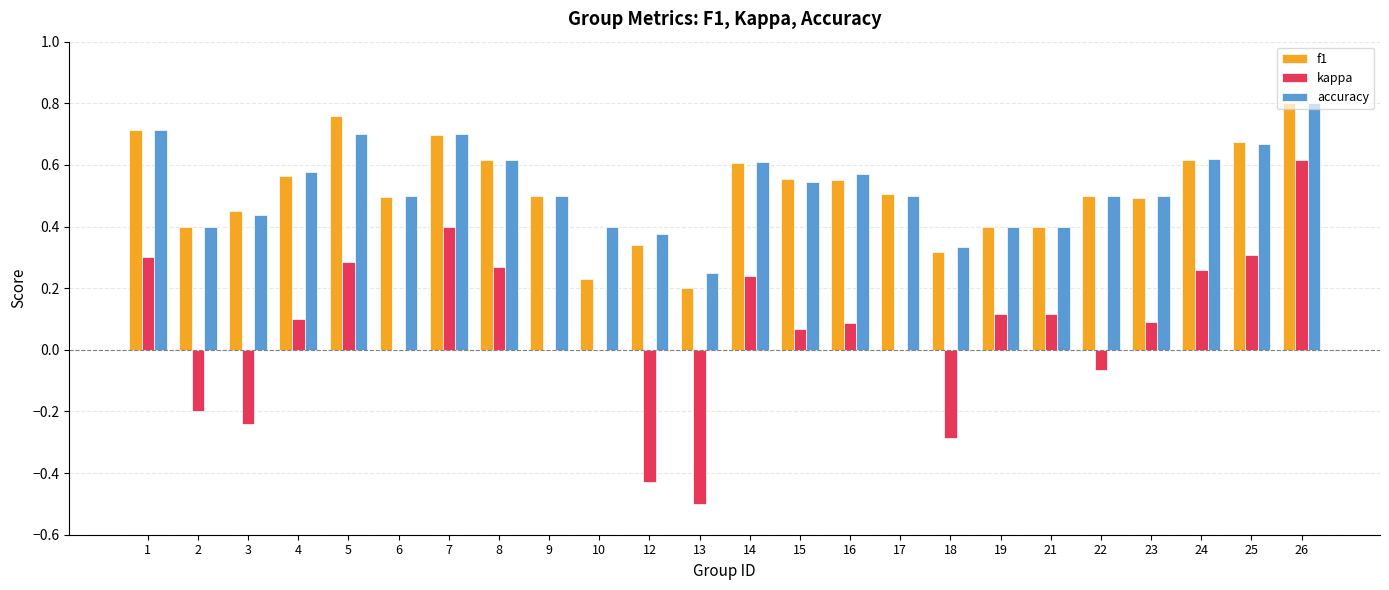

The value of accuracy at 10 is 0.3. True or false?

False